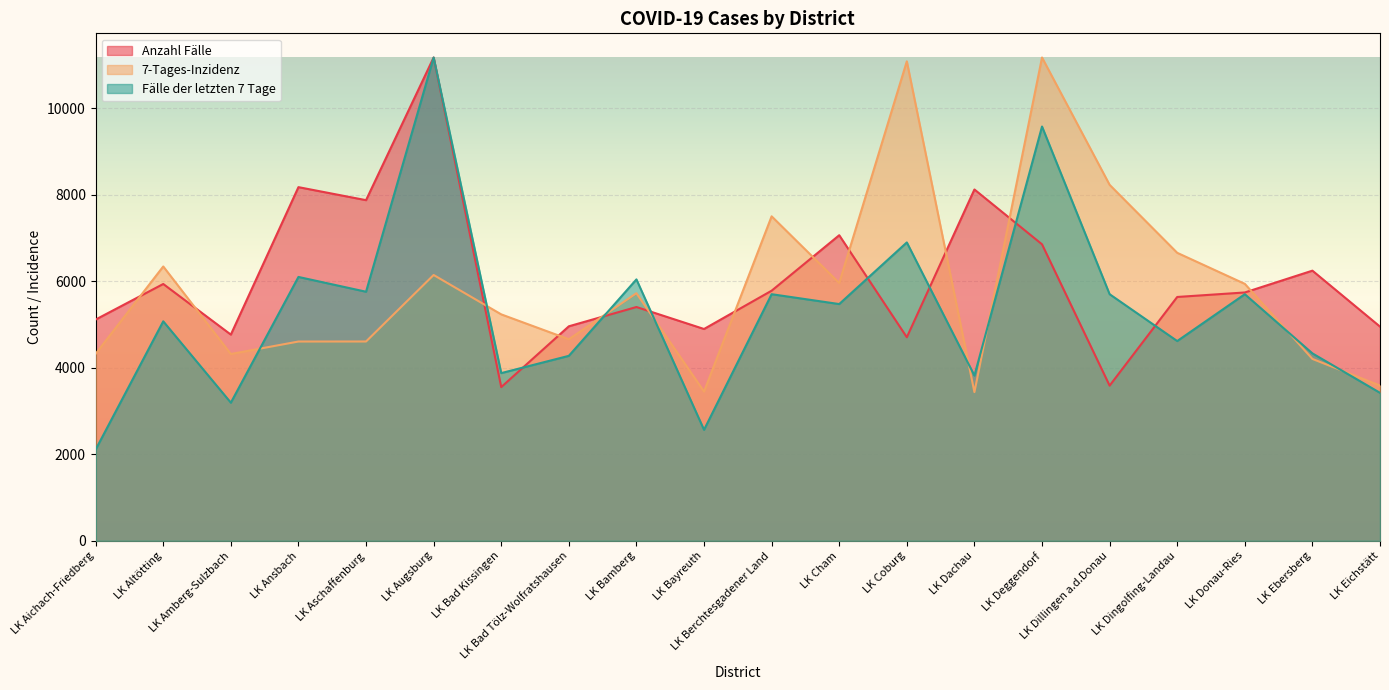

How many data points does each series have?

20